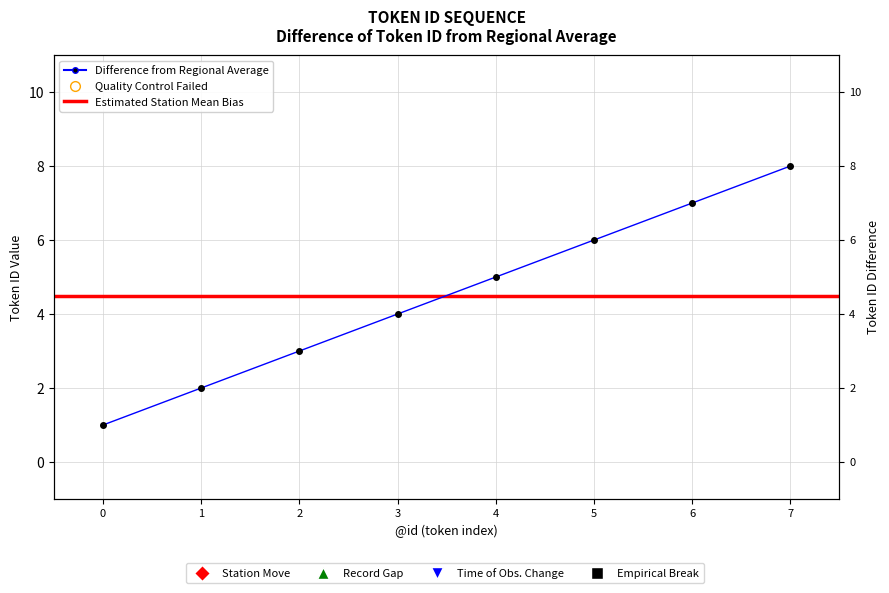

The chart shows a value of 3 at 2. True or false?

True